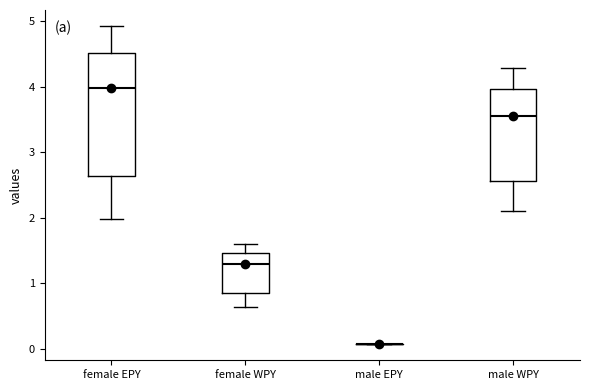

Comparing the boxes themselves (not the whiskers), which one is the tallest?

female EPY